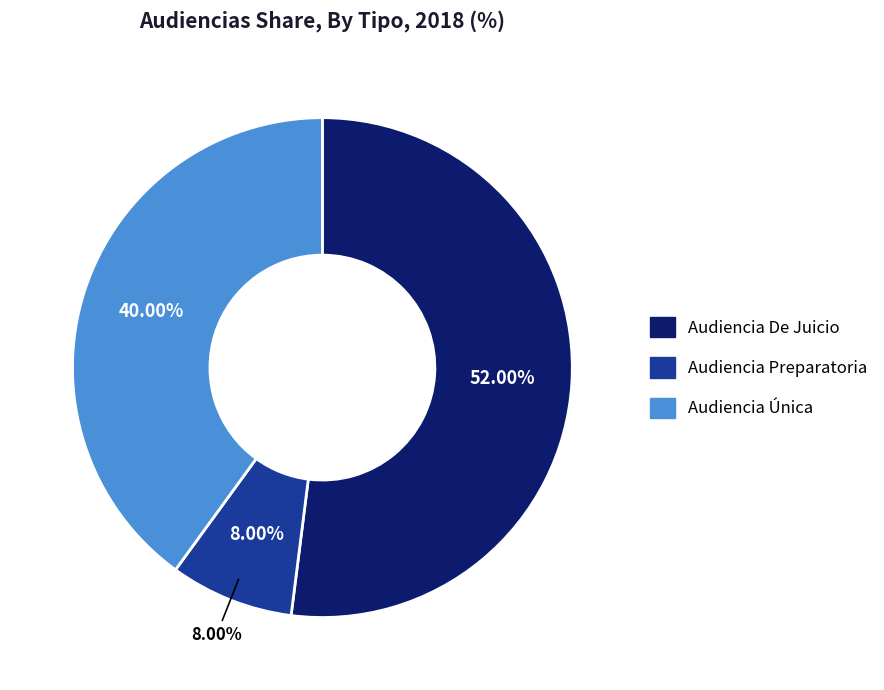

Is it true that Audiencia De Juicio is 47% of the pie?

False